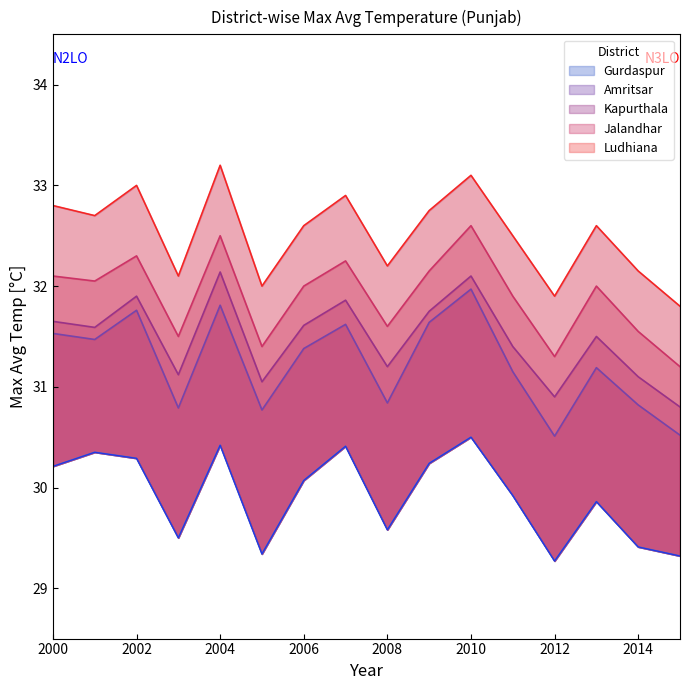

Is it true that Ludhiana equals 33.2 at 2004?

True